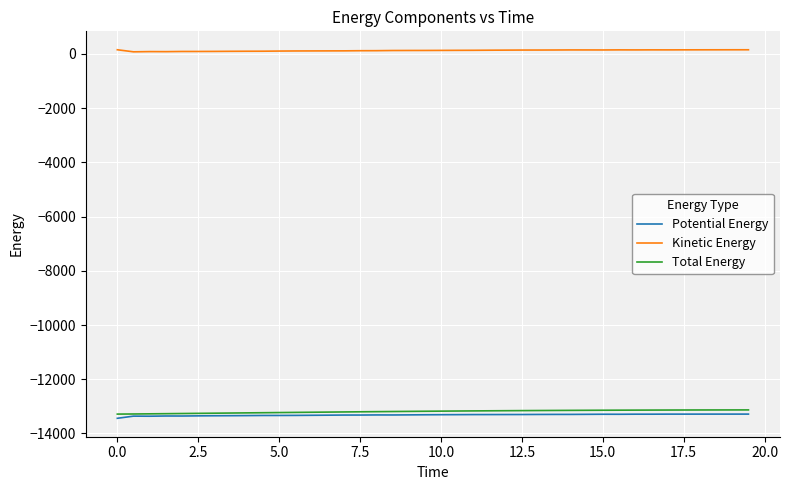

True or false: Kinetic Energy and Total Energy intersect in this chart.

False